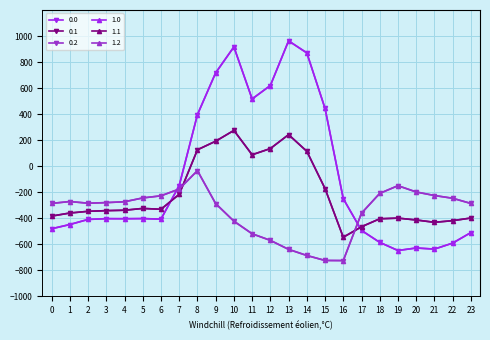

What value does the 1.0 series have at 10?

916.2